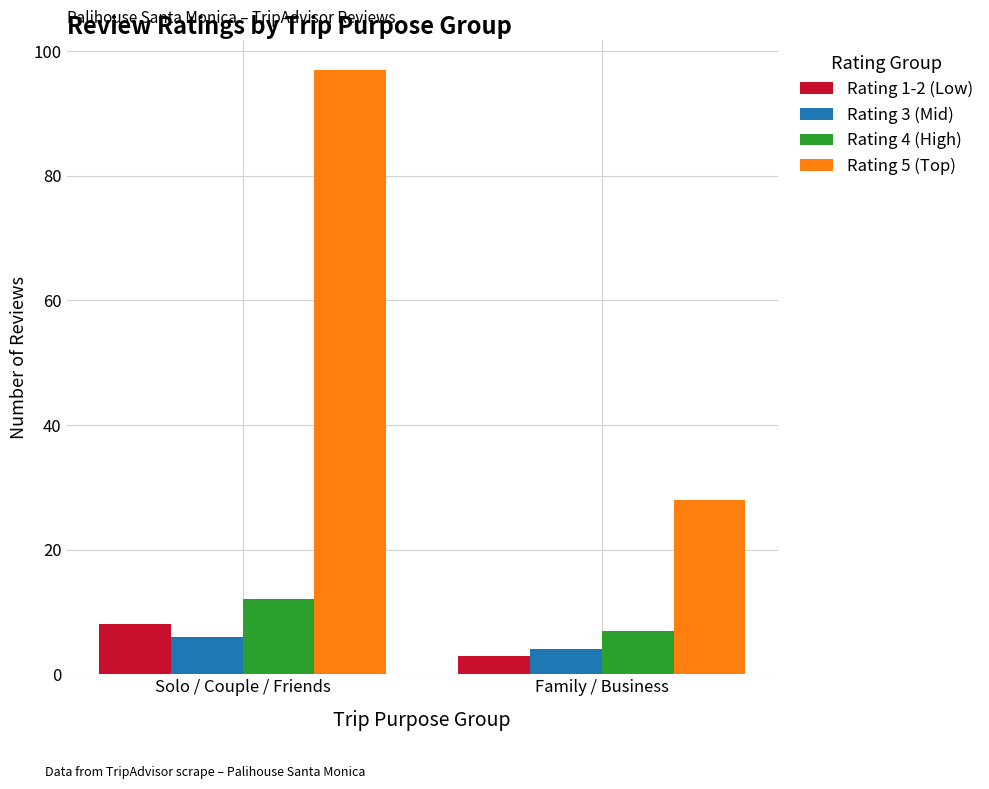

What is the difference between the Rating 4 (High) values at Solo / Couple / Friends and Family / Business?

5